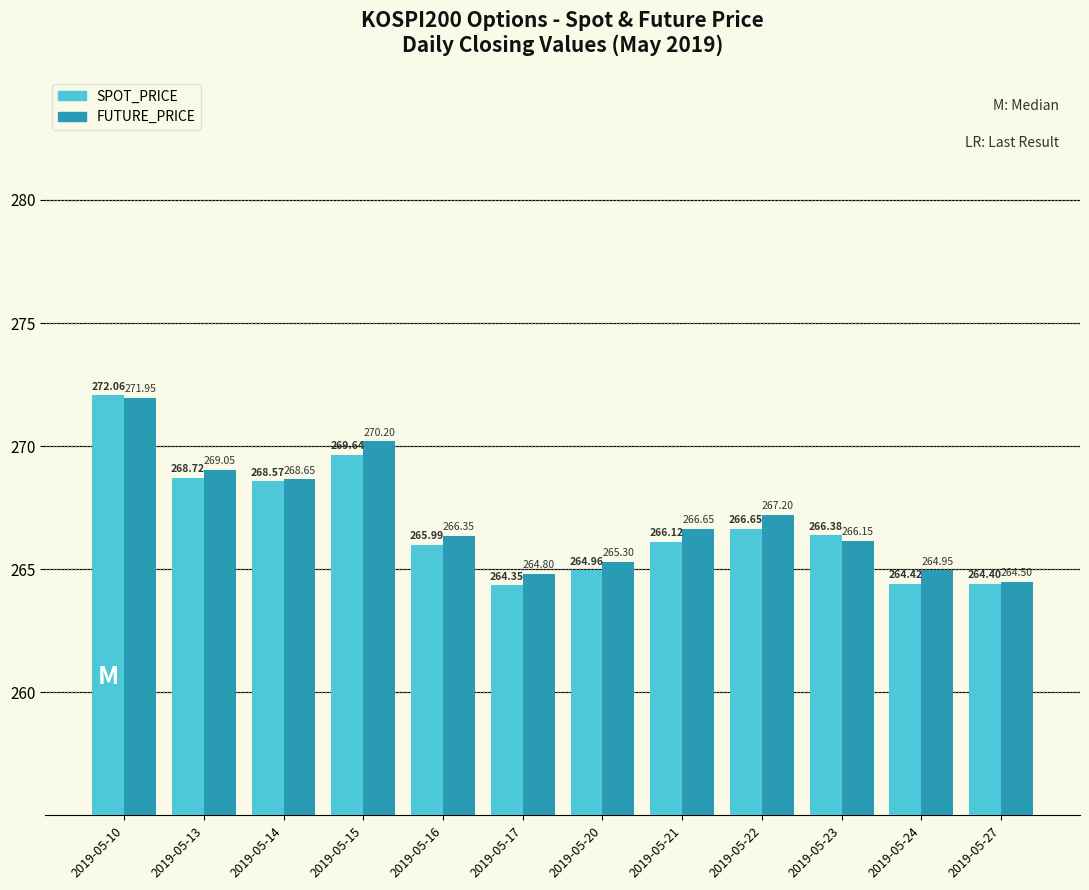

How many bars are there in total?

24